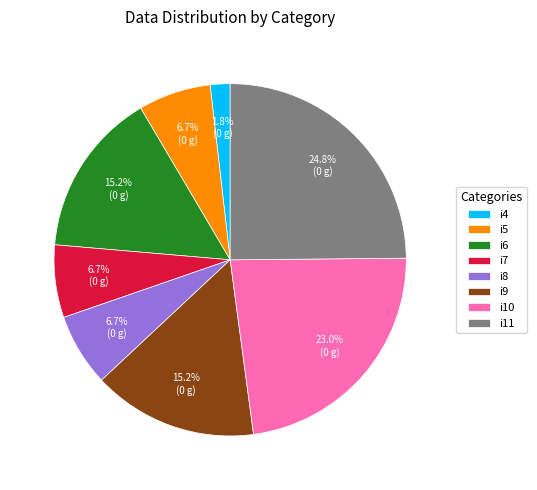

Which category has the smallest portion of the pie?

i4